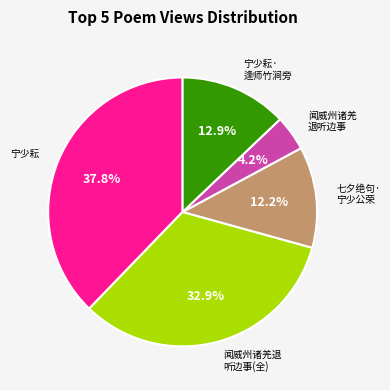

Is there any slice that represents more than half of the pie?

No